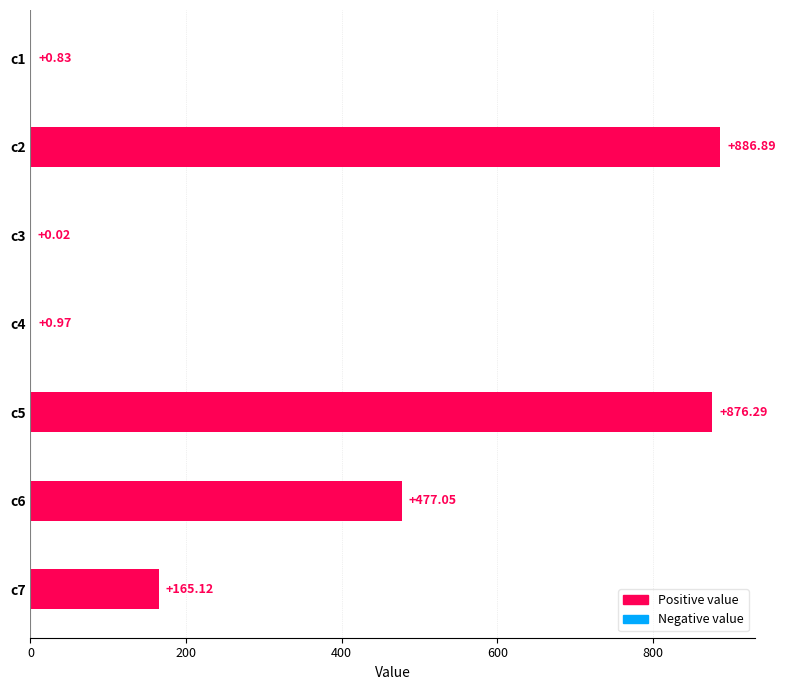

What is the ratio of the value at c2 to the value at c7?

5.4